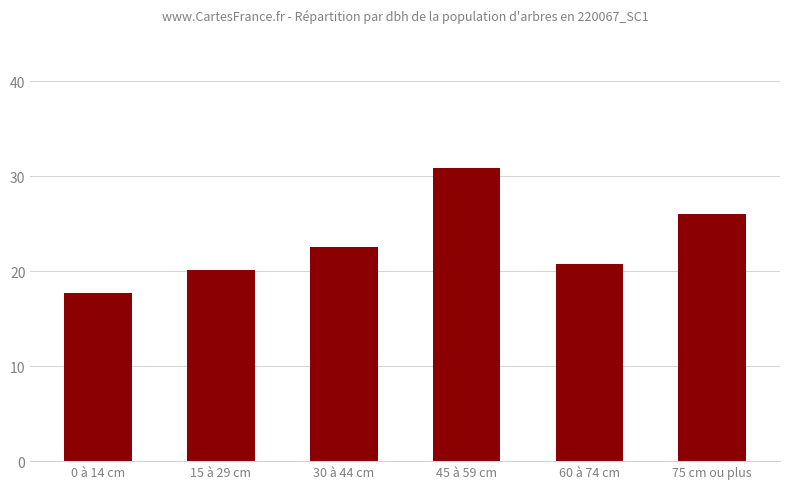

Does the chart contain any negative values?

No